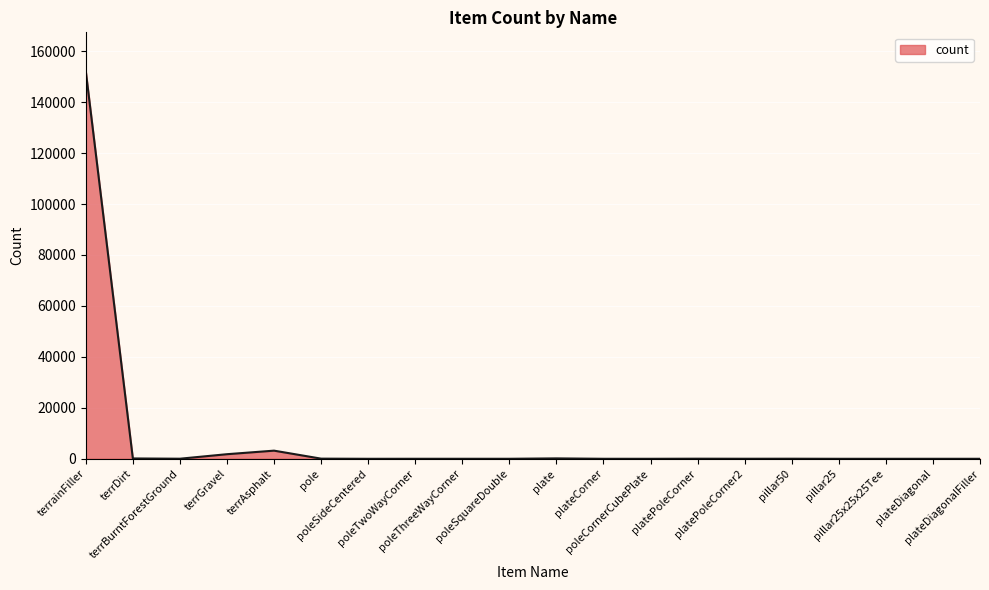

Where does the data first go above 21?

terrainFiller